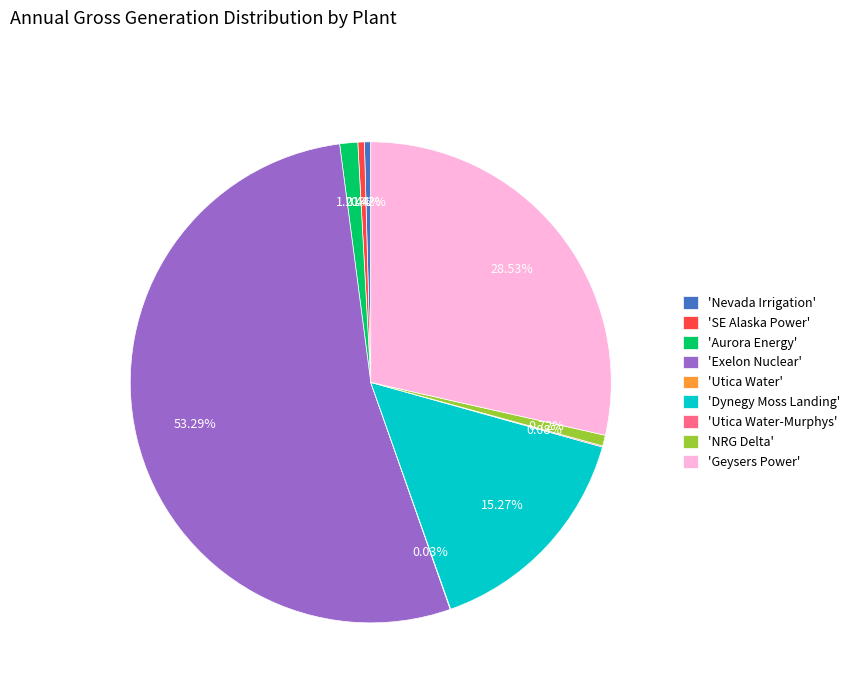

Is there any slice that represents more than half of the pie?

Yes